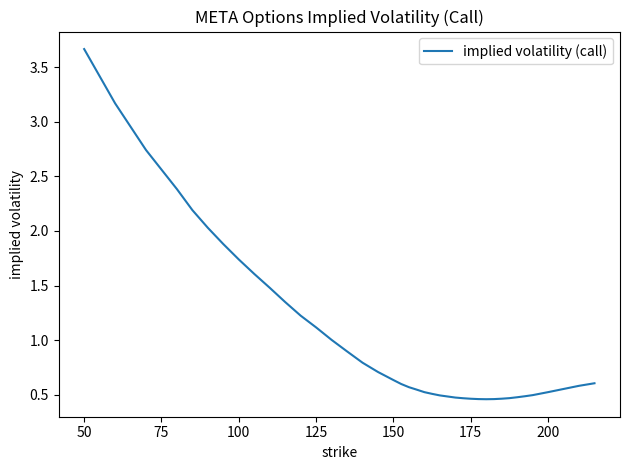

What is the difference between the maximum and minimum values?

3.2